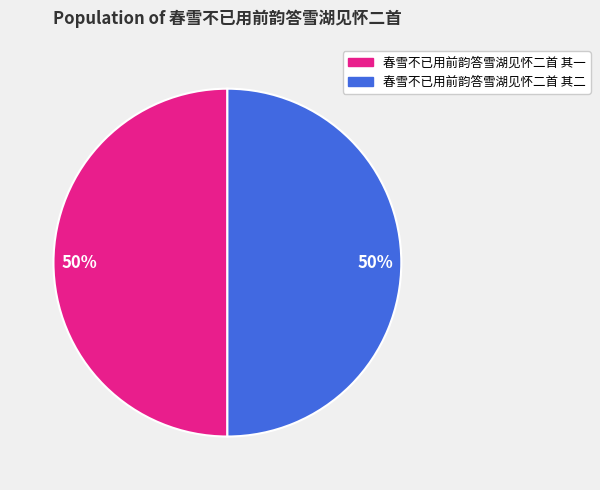

To the nearest percent, what is the average slice percentage?

50%